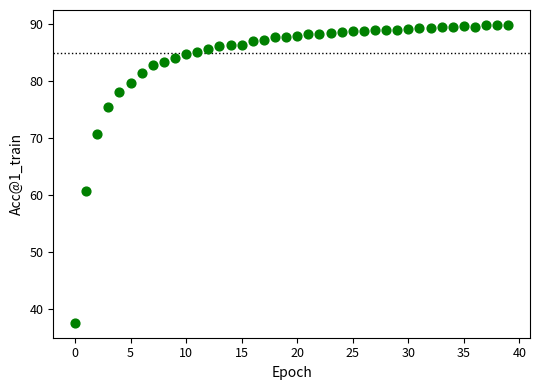

What is the range of Y values (max minus min)?

52.3